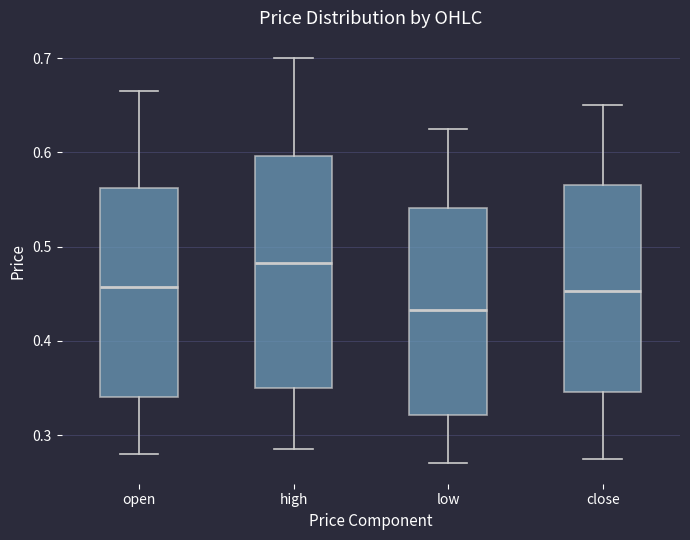

Reading left to right, transcribe this box plot: for each box, give where its median line is, the range the box spans, and where its two whiskers end, as read against the y-axis. The values are not printed on the chart, so give them approximately, as read against the axis.

open: median 0.46, box 0.34 to 0.56, whiskers 0.28 to 0.67
high: median 0.48, box 0.35 to 0.60, whiskers 0.29 to 0.70
low: median 0.43, box 0.32 to 0.54, whiskers 0.27 to 0.63
close: median 0.45, box 0.35 to 0.57, whiskers 0.28 to 0.65